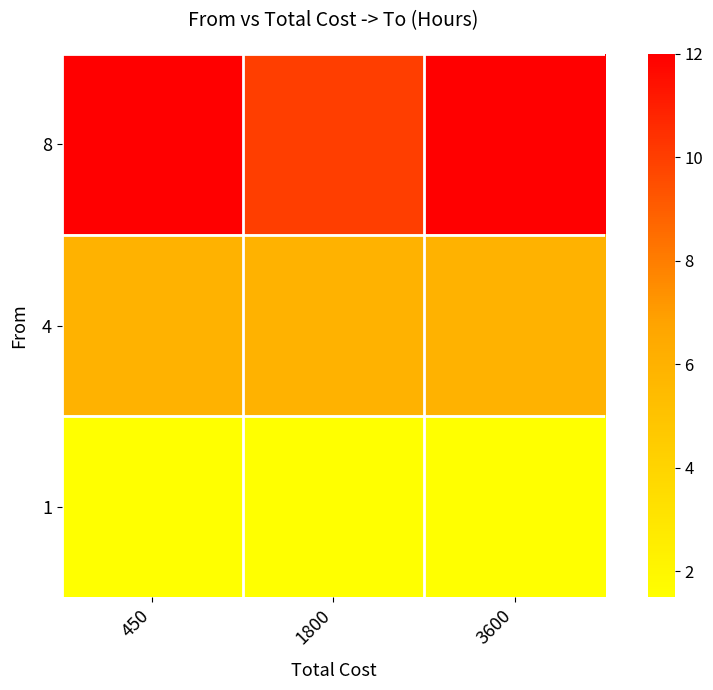

What is the spread (max minus min) of values at 3600?

10.5